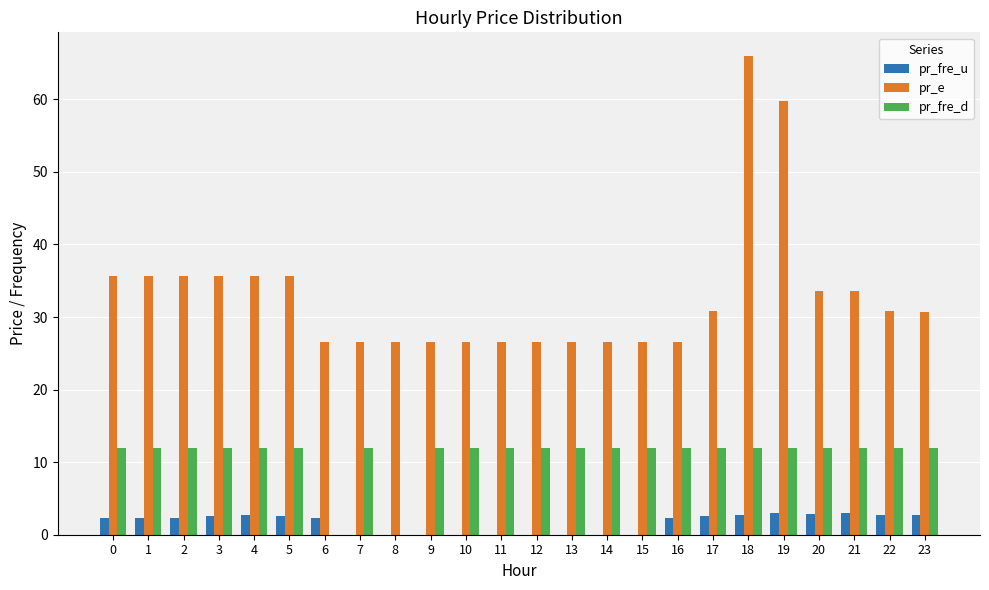

How many groups of bars are there?

24